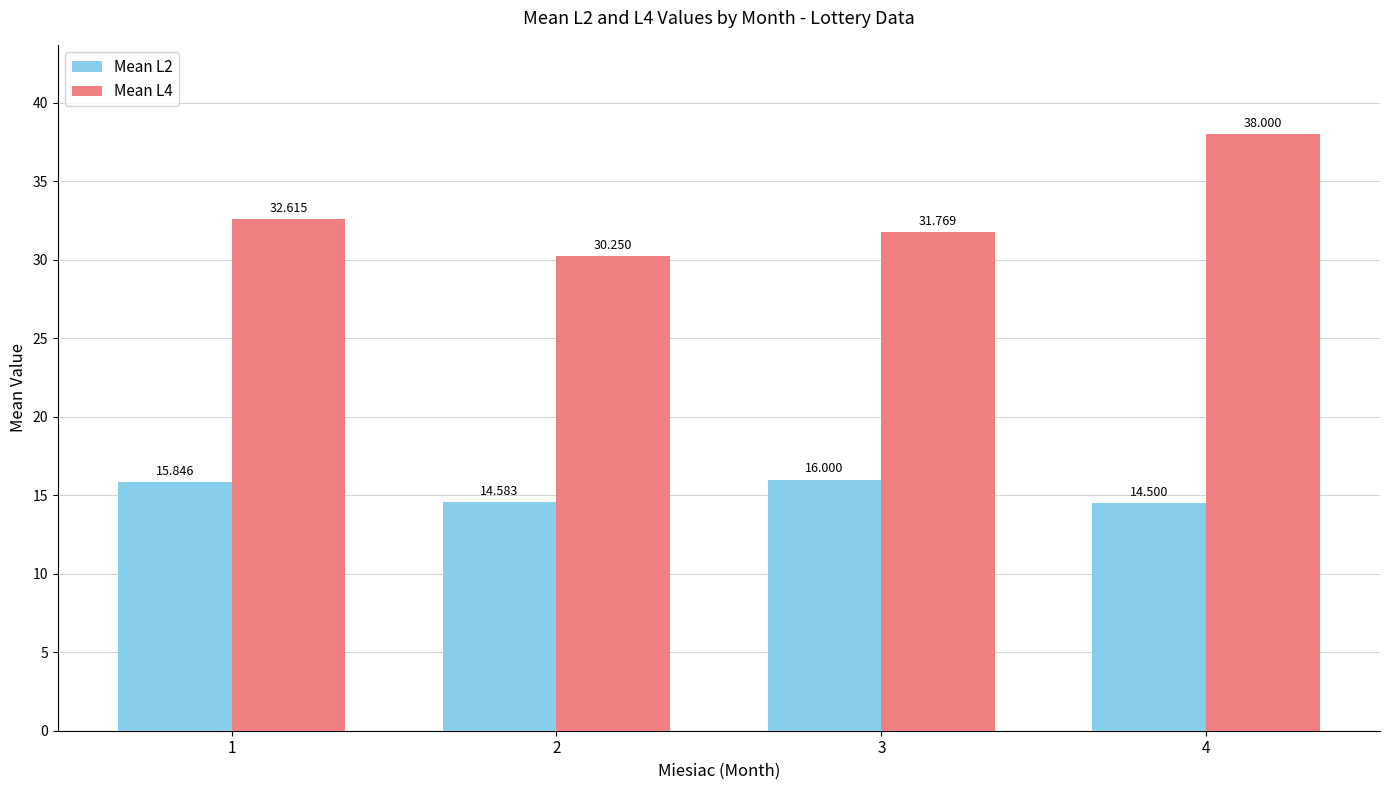

Rank the series by their maximum value, from highest to lowest.

Mean L4, Mean L2